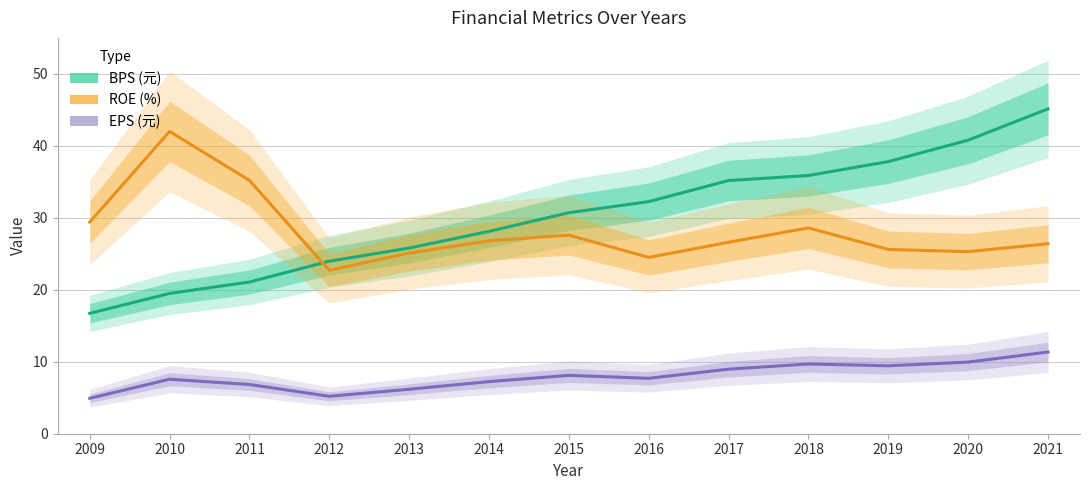

Rank the series at 2020 from lowest to highest value.

EPS (元), ROE (%), BPS (元)